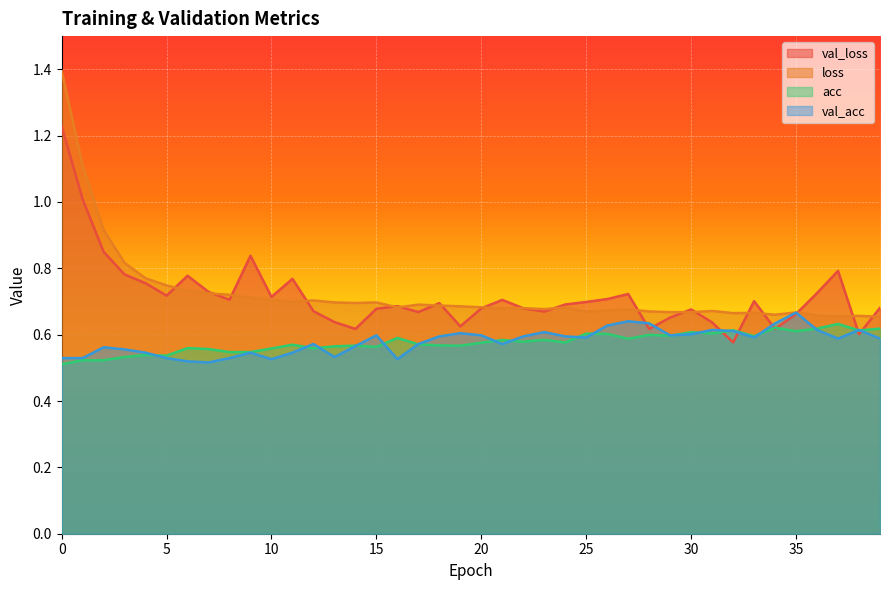

Reading left to right, extract all data points from this chart.

val_loss: 1.2	1.0	0.8	0.8	0.8	0.7	0.8	0.7	0.7	0.8	0.7	0.8	0.7	0.6	0.6	0.7	0.7	0.7	0.7	0.6	0.7	0.7	0.7	0.7	0.7	0.7	0.7	0.7	0.6	0.7	0.7	0.6	0.6	0.7	0.6	0.7	0.7	0.8	0.6	0.7
loss: 1.4	1.1	0.9	0.8	0.8	0.7	0.7	0.7	0.7	0.7	0.7	0.7	0.7	0.7	0.7	0.7	0.7	0.7	0.7	0.7	0.7	0.7	0.7	0.7	0.7	0.7	0.7	0.7	0.7	0.7	0.7	0.7	0.7	0.7	0.7	0.7	0.7	0.7	0.7	0.7
acc: 0.5	0.5	0.5	0.5	0.5	0.5	0.6	0.6	0.5	0.5	0.6	0.6	0.6	0.6	0.6	0.6	0.6	0.6	0.6	0.6	0.6	0.6	0.6	0.6	0.6	0.6	0.6	0.6	0.6	0.6	0.6	0.6	0.6	0.6	0.6	0.6	0.6	0.6	0.6	0.6
val_acc: 0.5	0.5	0.6	0.6	0.5	0.5	0.5	0.5	0.5	0.5	0.5	0.5	0.6	0.5	0.6	0.6	0.5	0.6	0.6	0.6	0.6	0.6	0.6	0.6	0.6	0.6	0.6	0.6	0.6	0.6	0.6	0.6	0.6	0.6	0.6	0.7	0.6	0.6	0.6	0.6